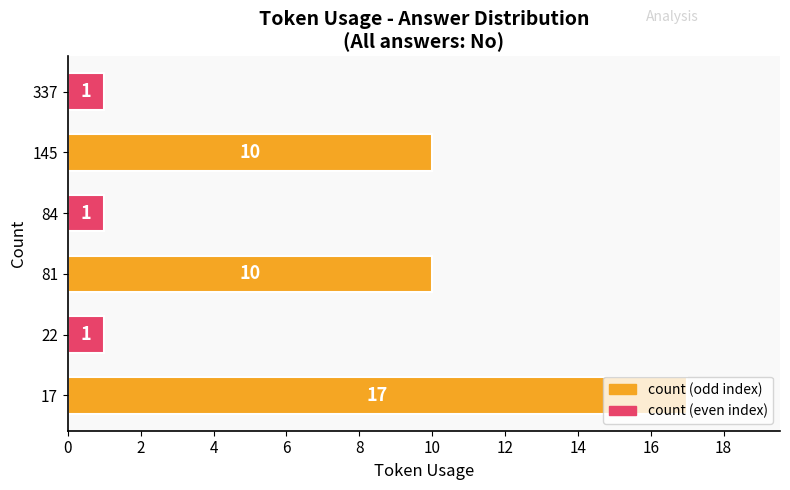

What is the sum of all values?

40